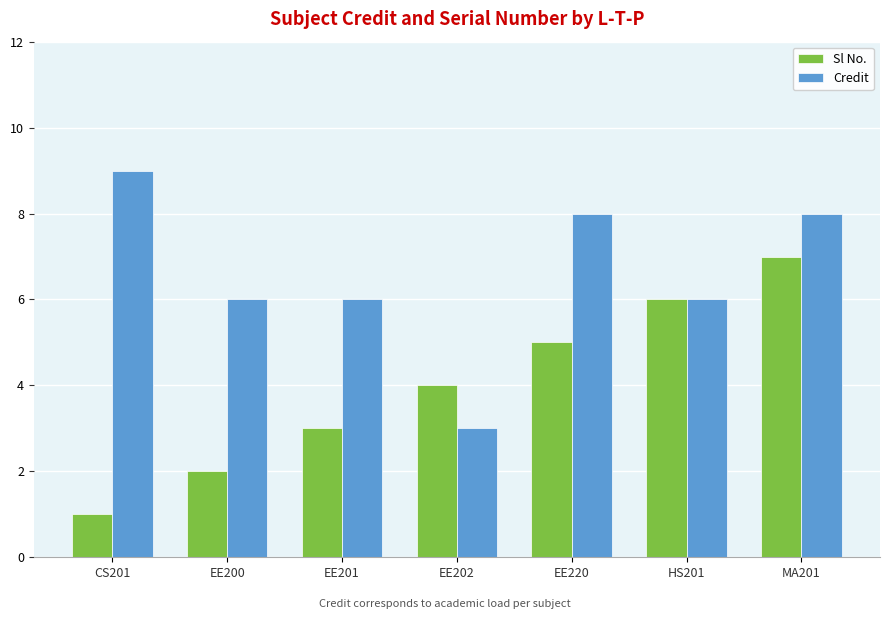

What is the spread (max minus min) of values at EE201?

3